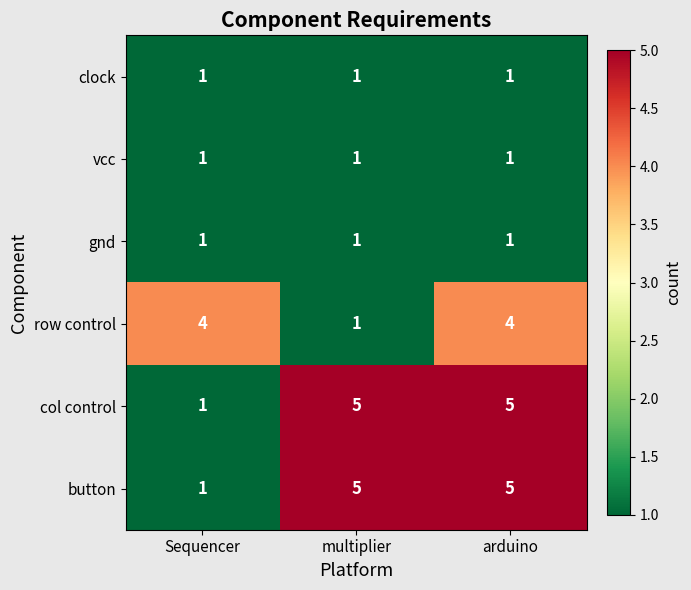

Where is row control nearest to the value 2?

multiplier